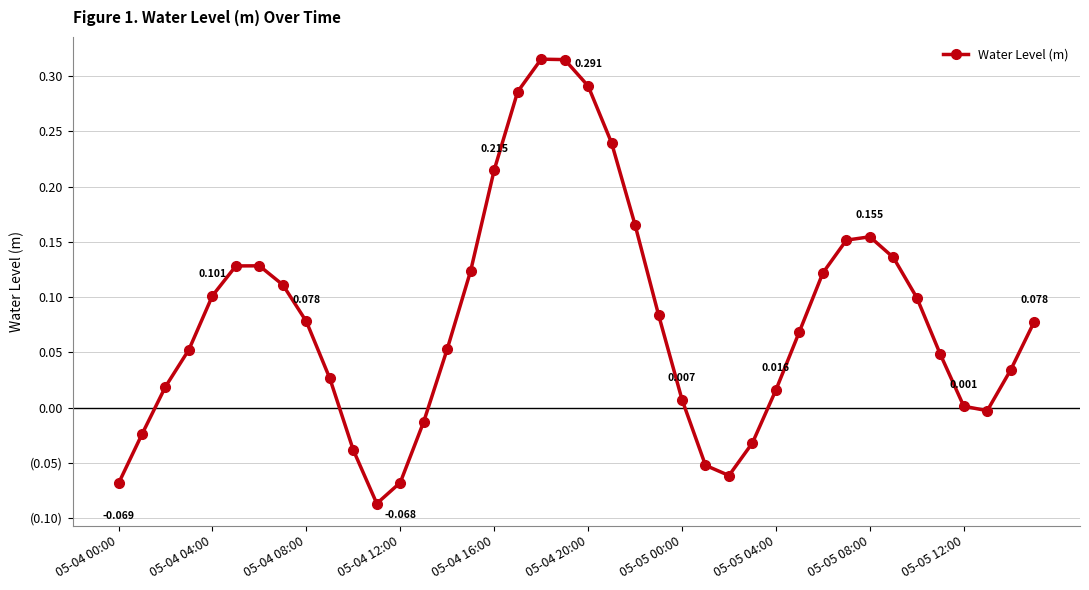

What is the sum of all values?

3.2